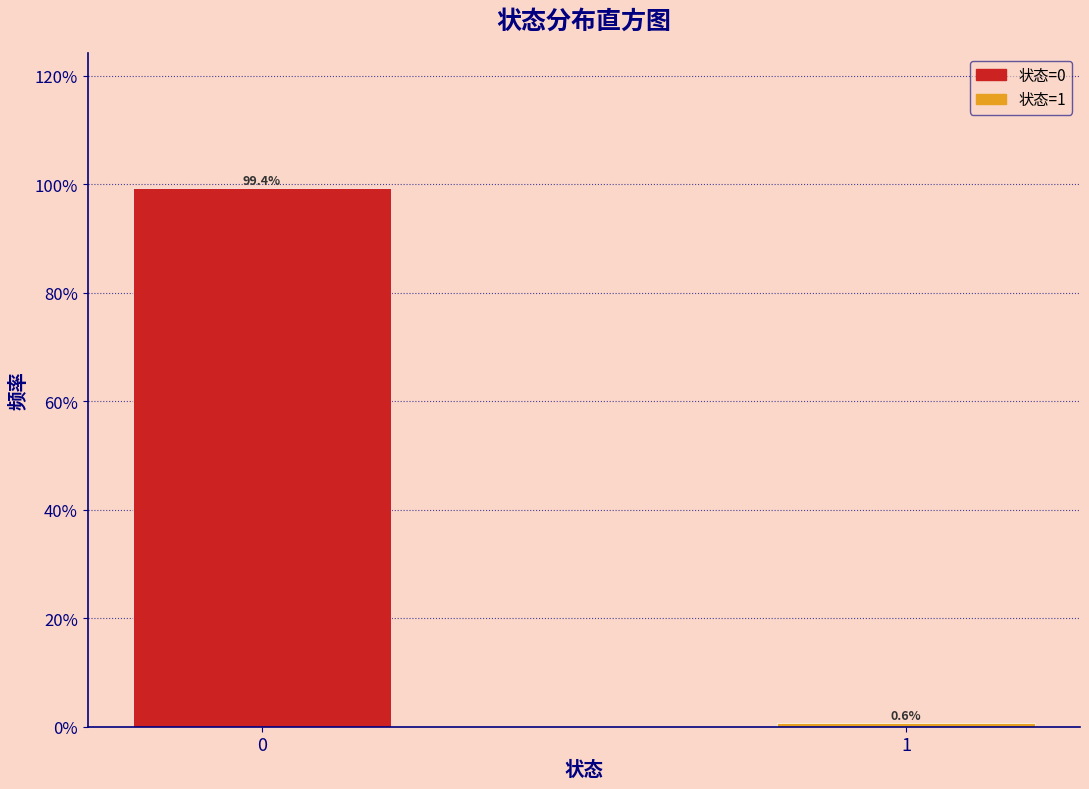

Are the bars horizontal?

No